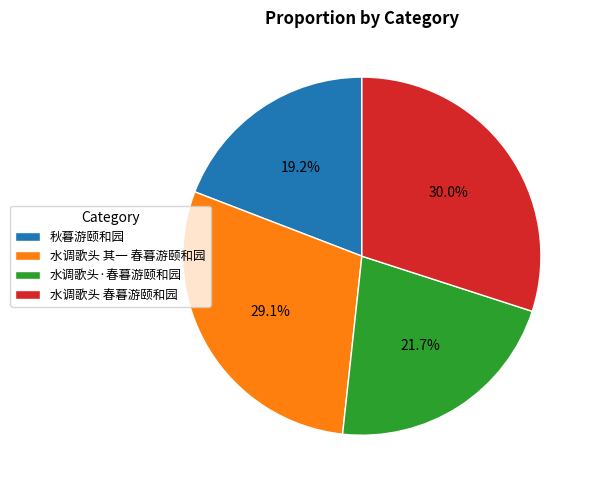

Is 水调歌头 其一 春暮游颐和园 the majority of the pie?

No